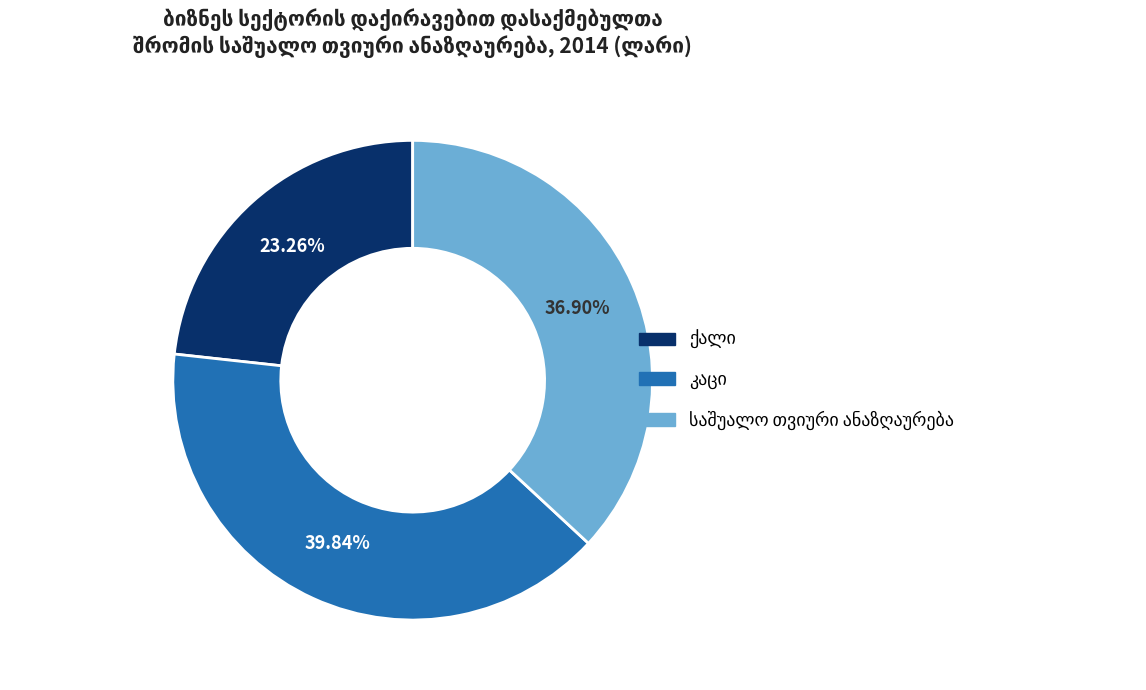

Is there a majority slice in this chart?

No